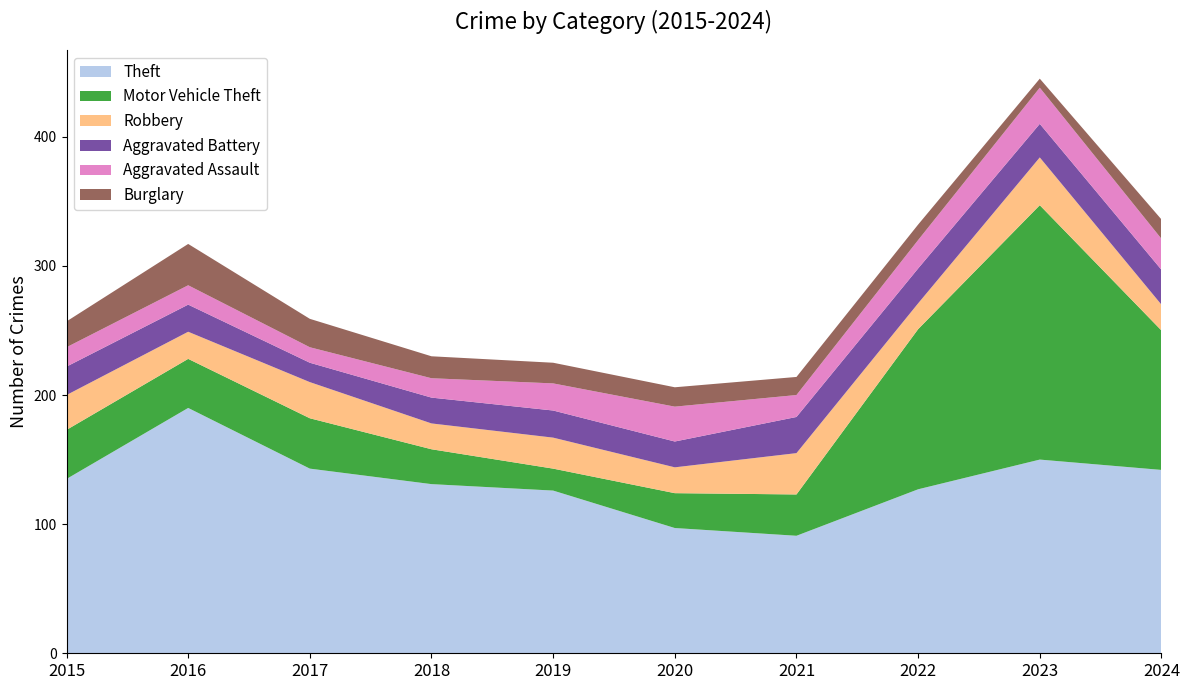

Reading left to right, list all the values displayed in this chart.

Theft: 2015=135	2016=190	2017=143	2018=131	2019=126	2020=97	2021=91	2022=127	2023=150	2024=142
Motor Vehicle Theft: 2015=38	2016=38	2017=39	2018=27	2019=17	2020=27	2021=32	2022=124	2023=197	2024=108
Robbery: 2015=27	2016=21	2017=28	2018=20	2019=24	2020=20	2021=32	2022=20	2023=37	2024=20
Aggravated Battery: 2015=22	2016=21	2017=15	2018=20	2019=21	2020=20	2021=28	2022=27	2023=26	2024=27
Aggravated Assault: 2015=15	2016=15	2017=12	2018=15	2019=21	2020=27	2021=17	2022=22	2023=28	2024=24
Burglary: 2015=20	2016=32	2017=22	2018=17	2019=16	2020=15	2021=14	2022=12	2023=7	2024=15